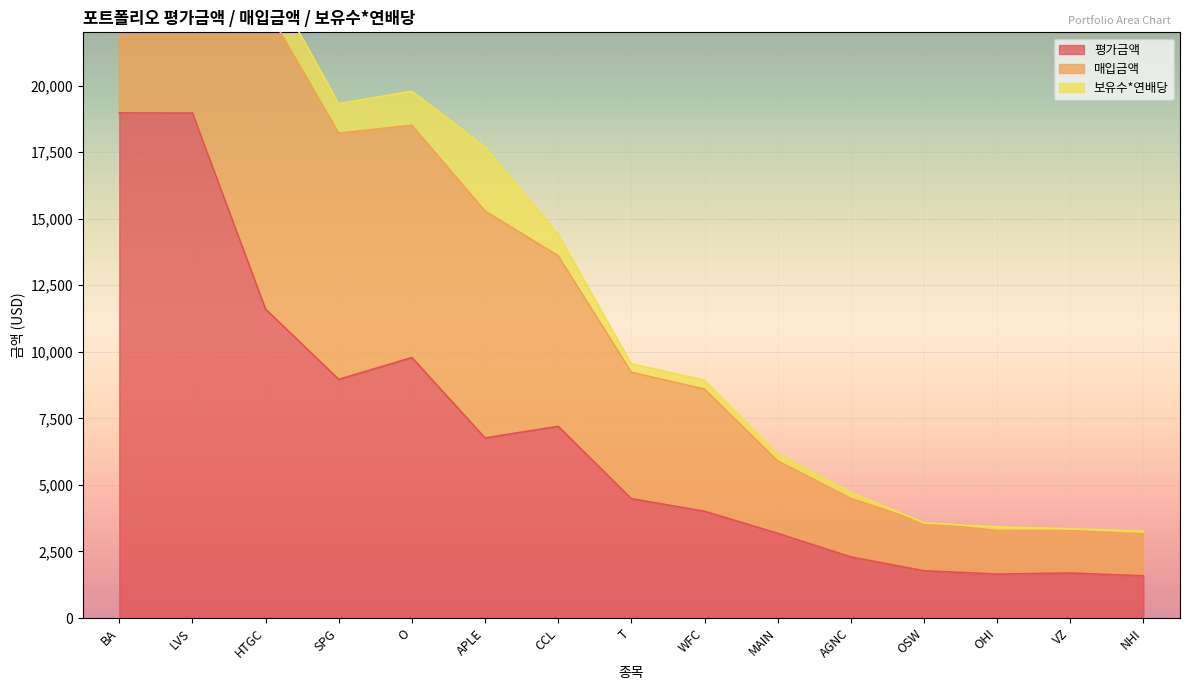

Where is 평가금액 nearest to the value 10278?

O